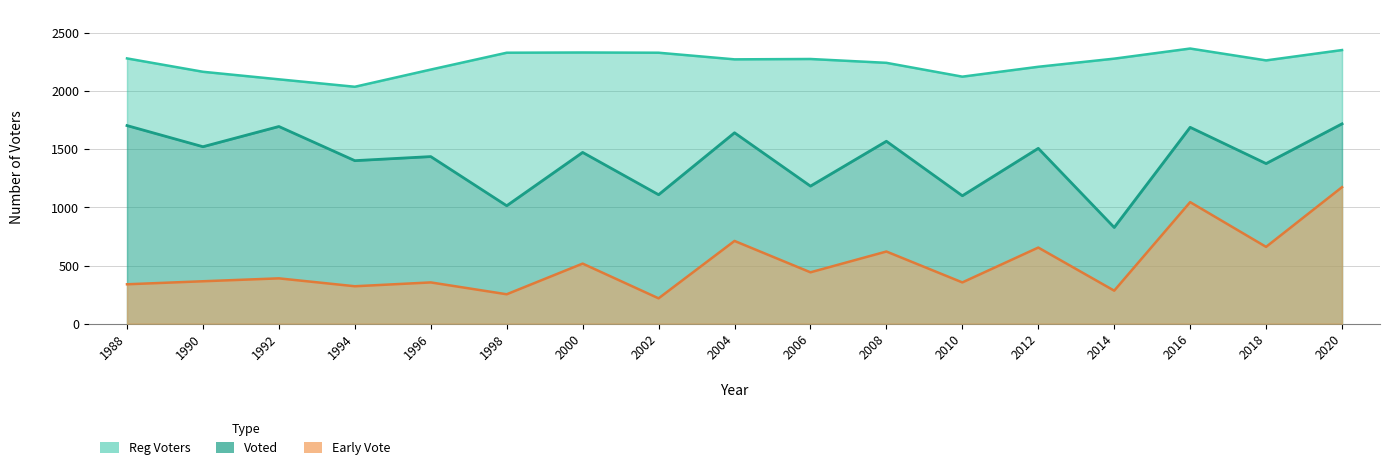

What is the greatest value displayed?

2368